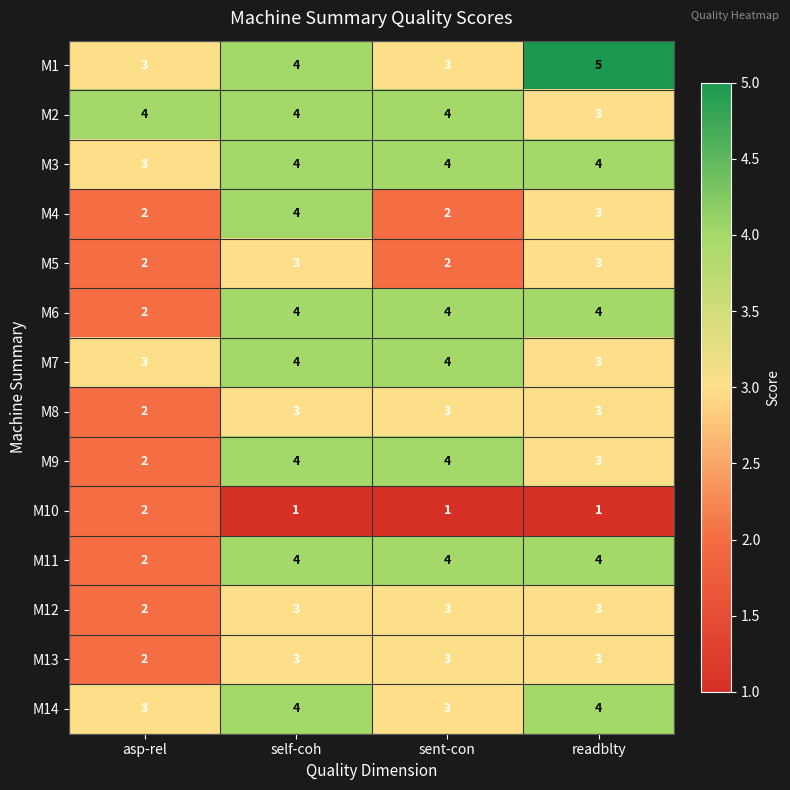

What is the average value of the M1 series?

4